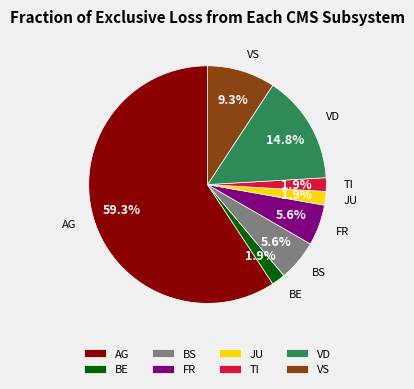

To the nearest percent, what percentage of the pie is VS?

9%